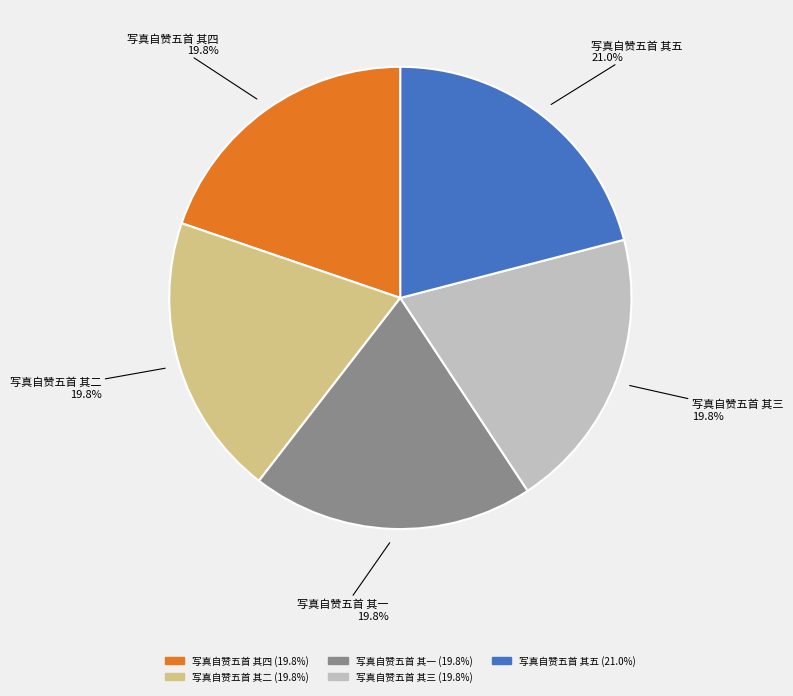

Which category has the biggest portion of the pie?

写真自赞五首 其五